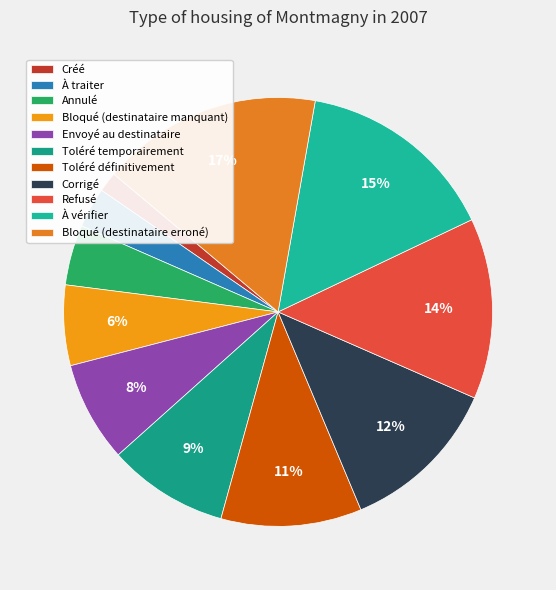

To the nearest percent, what portion does Bloqué (destinataire erroné) represent?

17%